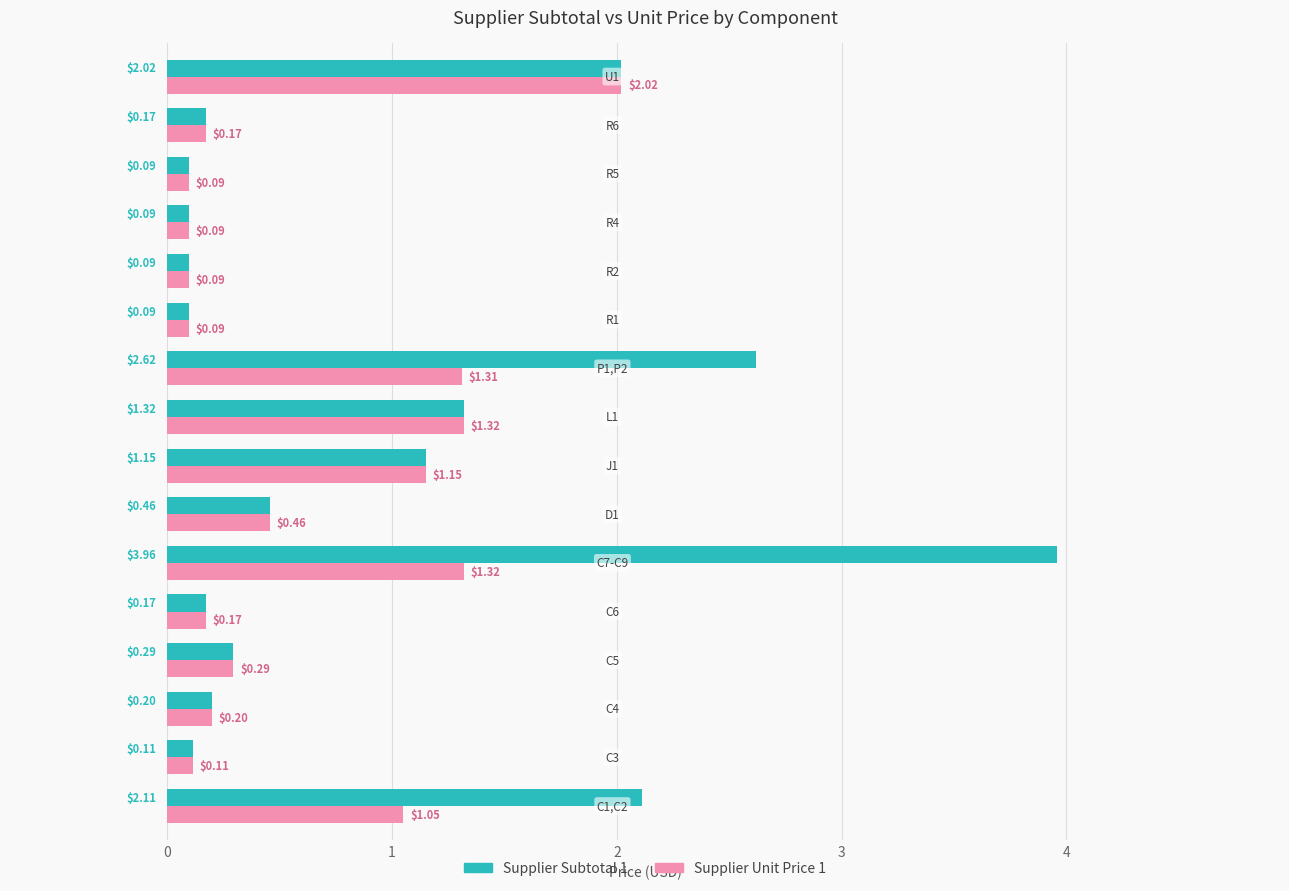

Which series has the largest range (max minus min)?

Supplier Subtotal 1